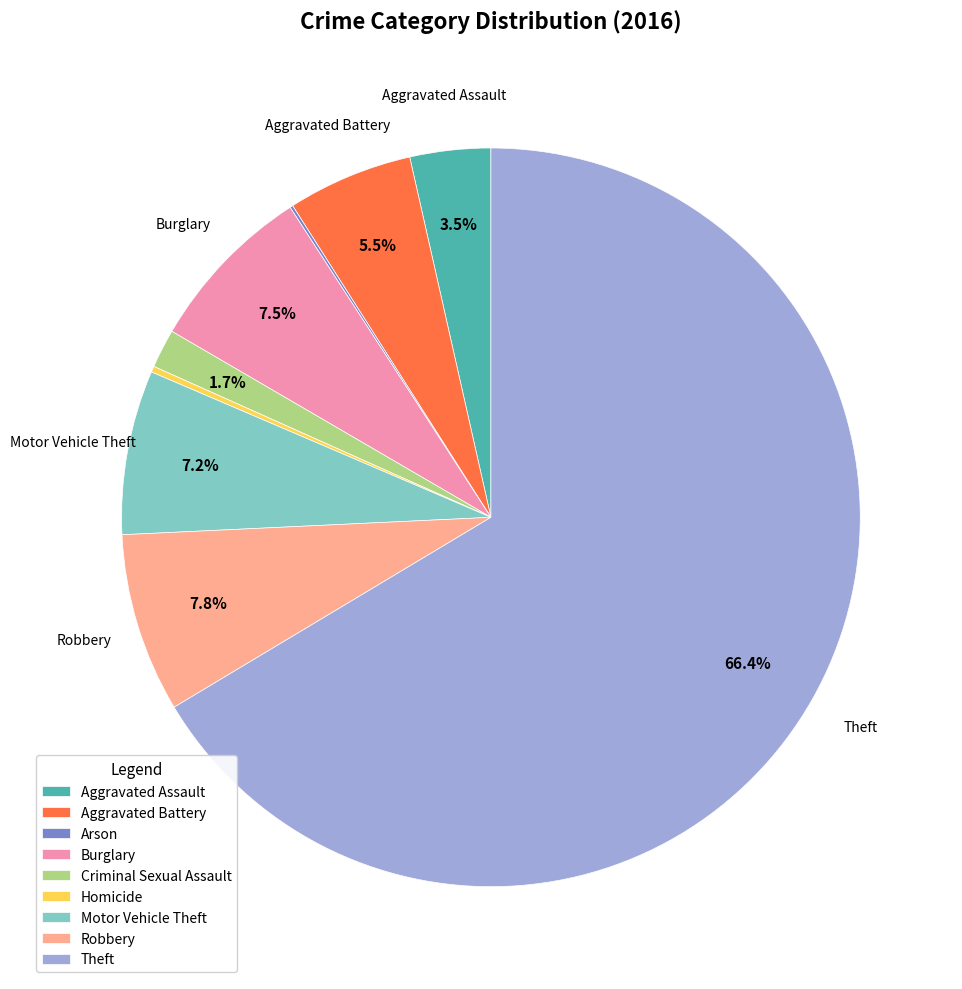

True or false: Criminal Sexual Assault accounts for 2% of the total.

True